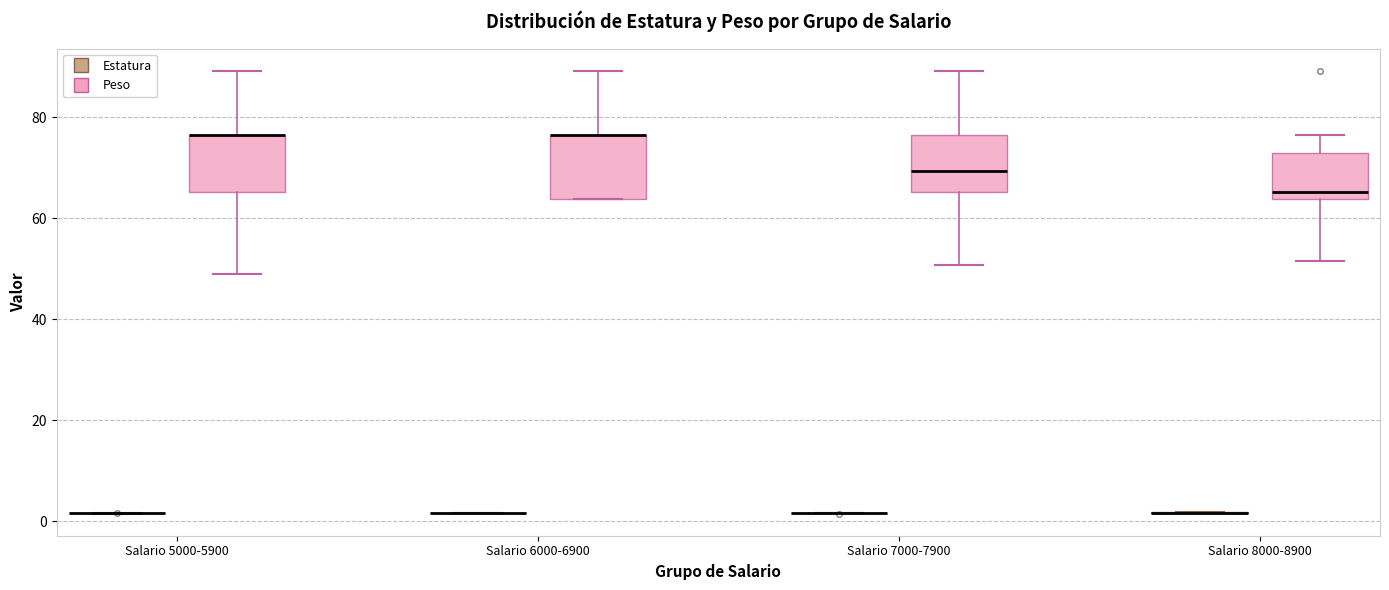

Where does the median line of the box for Salario 7000-7900 (Peso) sit on the y-axis? The values are not printed on the chart, so give them approximately, as read against the axis.

70